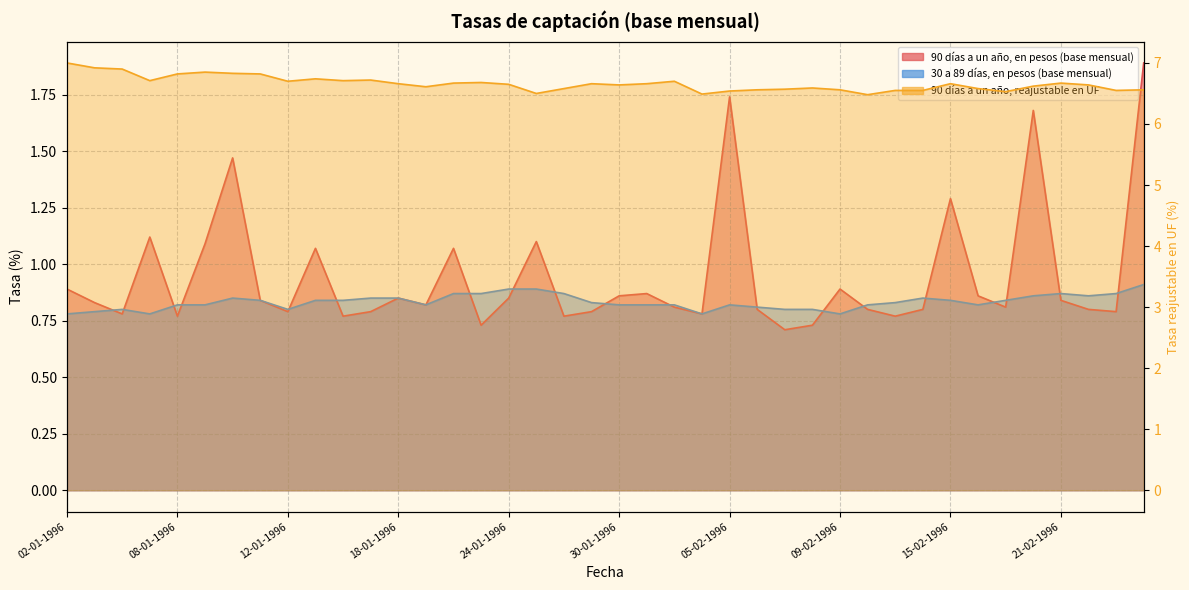

List the labels in order of 90 días a un año, en pesos (base mensual) value, smallest first.

07-02-1996, 23-01-1996, 08-02-1996, 08-01-1996, 16-01-1996, 26-01-1996, 13-02-1996, 04-01-1996, 02-02-1996, 12-01-1996, 17-01-1996, 29-01-1996, 23-02-1996, 06-02-1996, 12-02-1996, 14-02-1996, 22-02-1996, 01-02-1996, 19-02-1996, 19-01-1996, 03-01-1996, 11-01-1996, 21-02-1996, 18-01-1996, 24-01-1996, 30-01-1996, 16-02-1996, 31-01-1996, 02-01-1996, 09-02-1996, 15-01-1996, 22-01-1996, 09-01-1996, 25-01-1996, 05-01-1996, 15-02-1996, 10-01-1996, 20-02-1996, 05-02-1996, 26-02-1996